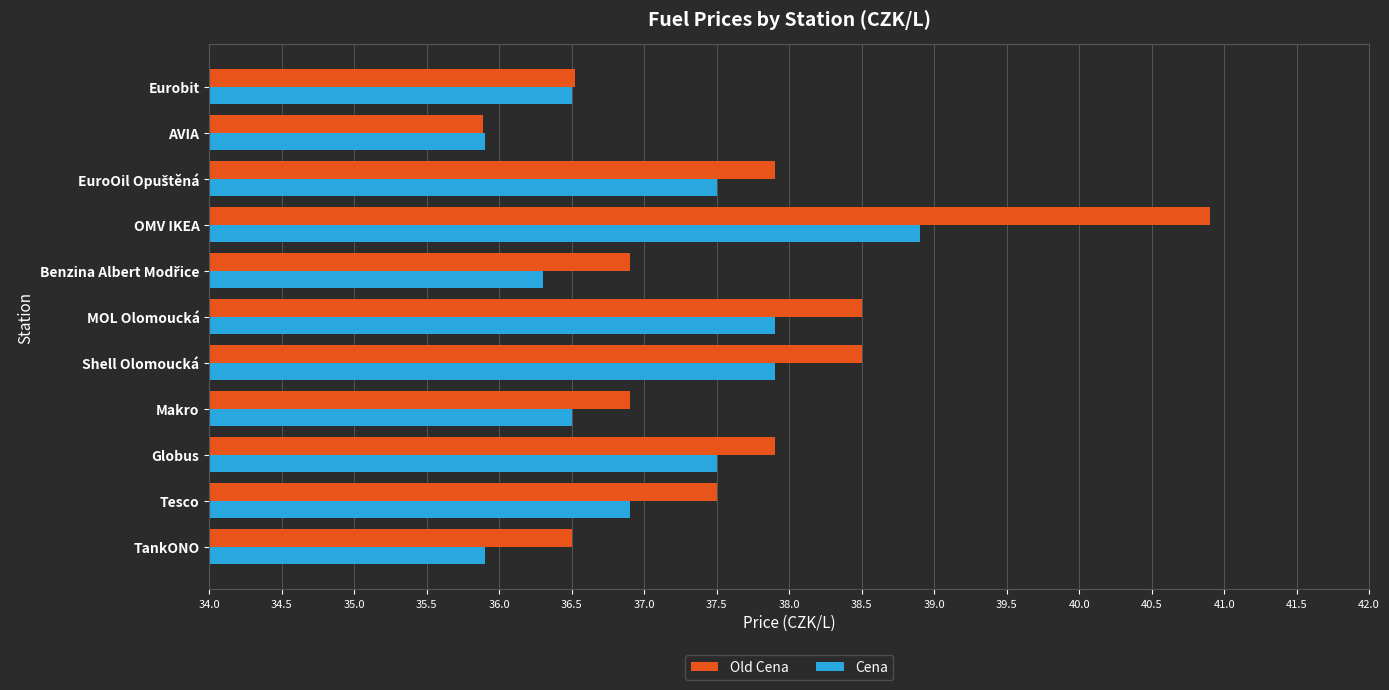

Is it true that Old Cena equals 12.8 at Eurobit?

False